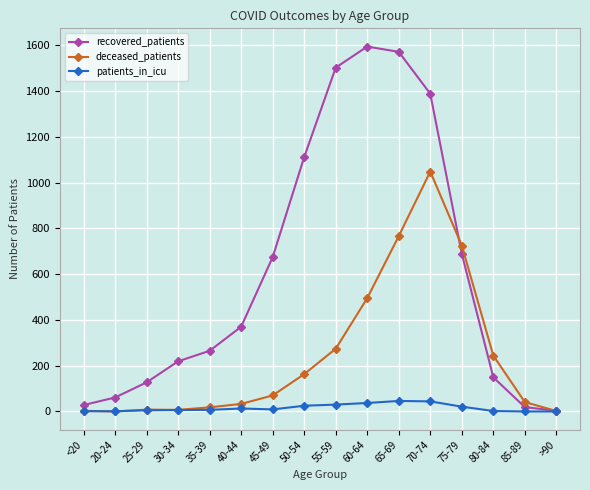

Where is deceased_patients nearest to the value 524?

60-64